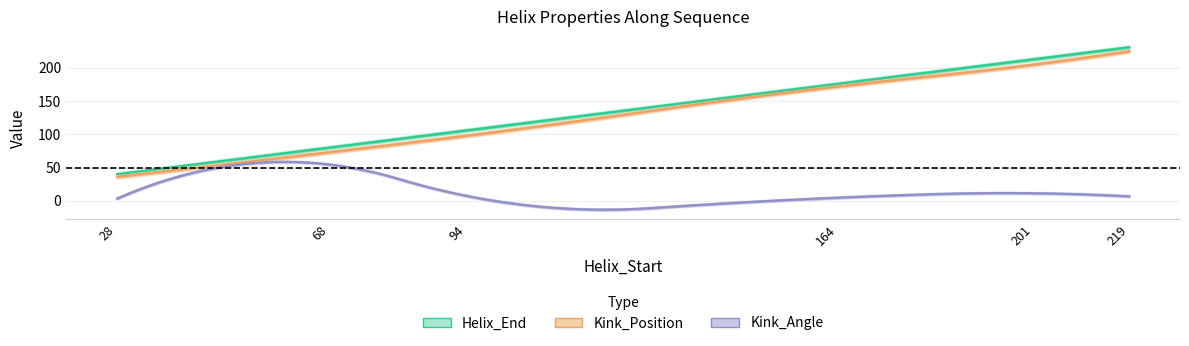

Reading left to right, extract all data points from this chart.

Helix_End: 40.0	80.0	106.0	176.0	213.0	231.0
Kink_Position: 36.0	73.0	98.0	172.0	205.0	225.0
Kink_Angle: 3.3	54.7	7.4	4.8	11.4	6.8